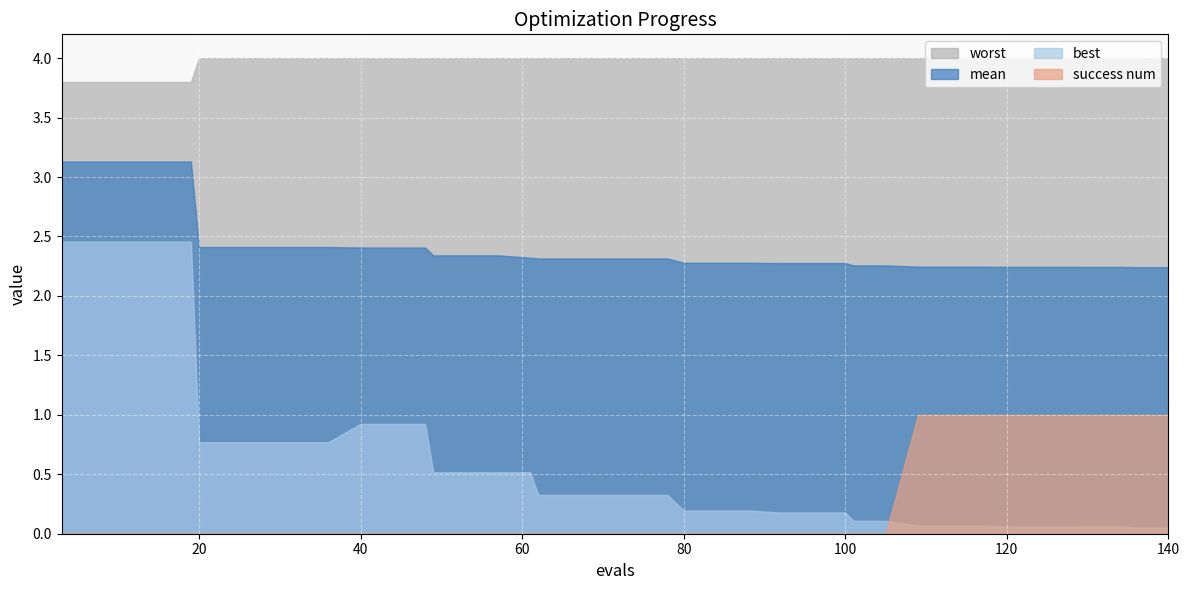

Is the value of best at 109 greater than the value of worst at 61?

No